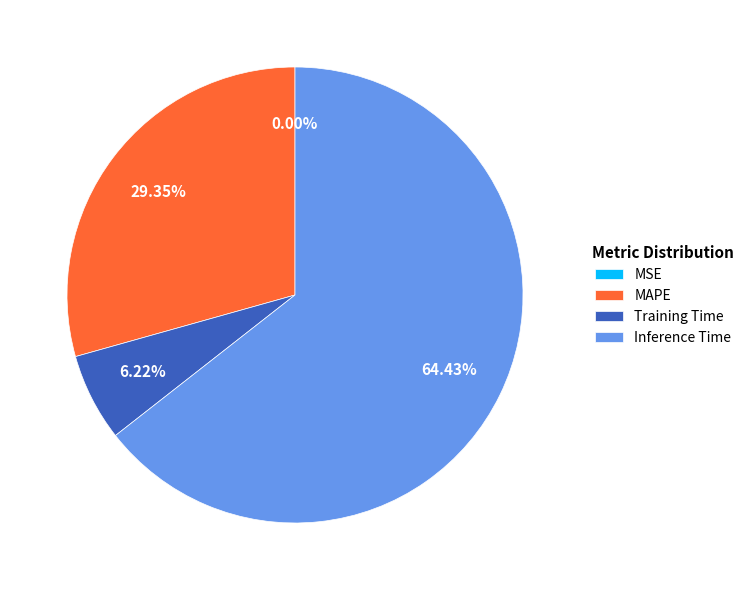

What percentage is the Training Time slice, to the nearest percent?

6%